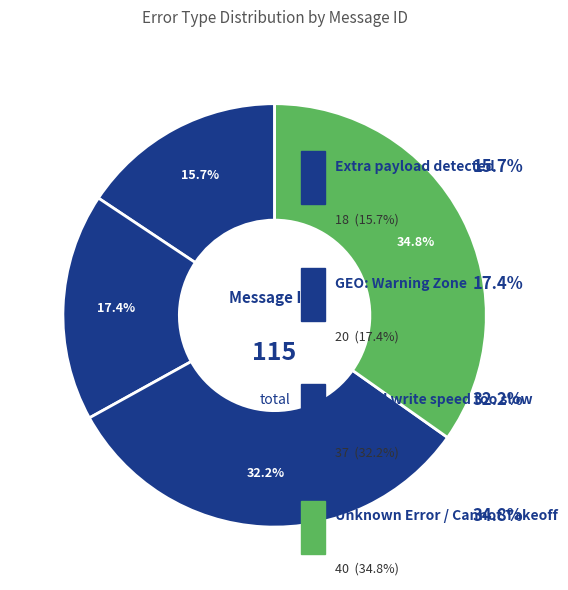

Combined, what portion of the pie is Unknown Error Cannot Takeoff and SD card write speed is too slow?

67.0%